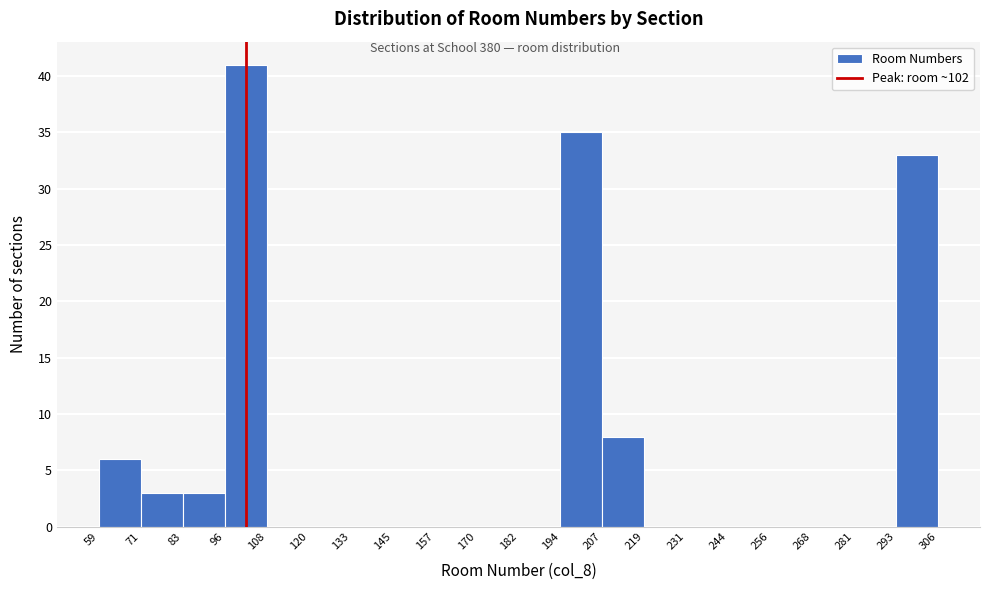

Reading left to right, list every bar in this chart as the range it spans on the x-axis followed by its height. The values are not printed on the chart, so give them approximately, as read against the axis.

59 to 71: 6
71 to 83: 3
83 to 96: 3
96 to 108: 41
108 to 120: 0
120 to 133: 0
133 to 145: 0
145 to 157: 0
157 to 170: 0
170 to 182: 0
182 to 194: 0
194 to 207: 35
207 to 219: 8
219 to 231: 0
231 to 244: 0
244 to 256: 0
256 to 268: 0
268 to 281: 0
281 to 293: 0
293 to 306: 33